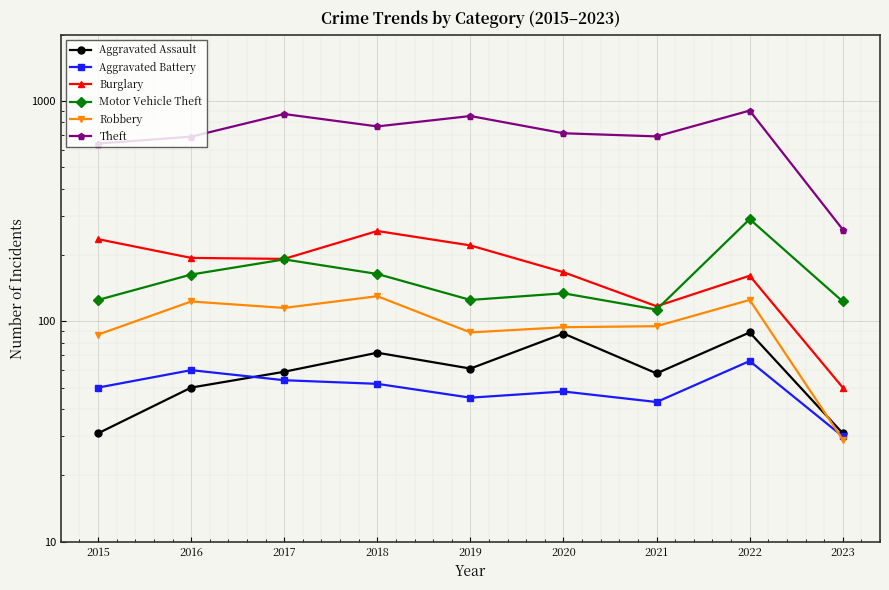

Where is Robbery nearest to the value 79?

2015